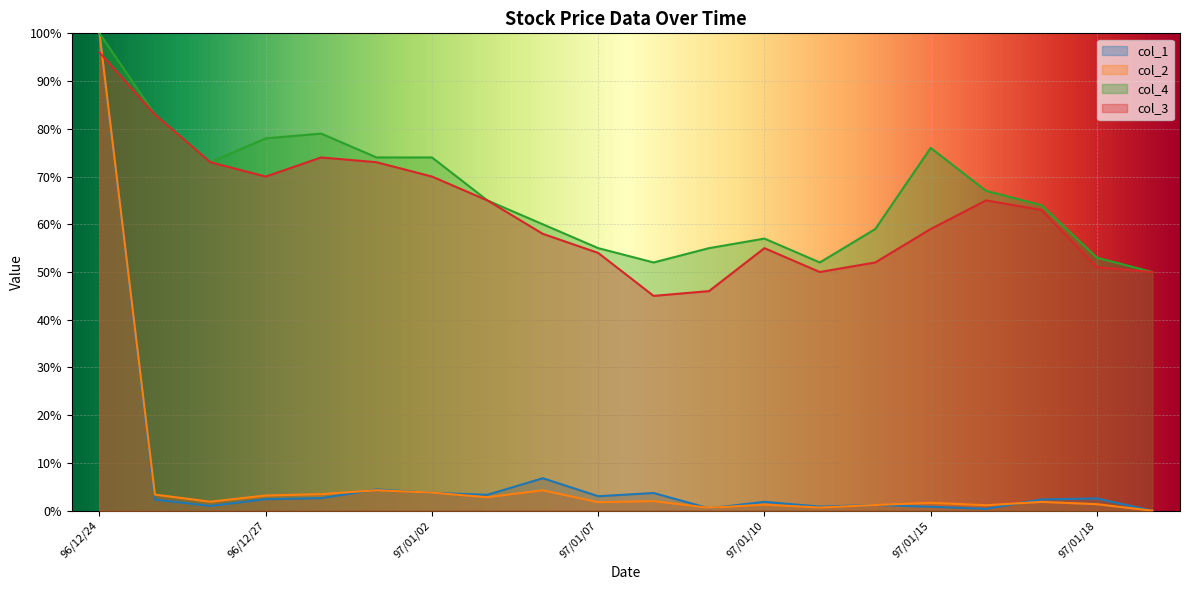

Reading left to right, list all the values displayed in this chart.

col_2: 96/12/24=1.0	96/12/25=0.0	96/12/26=0.0	96/12/27=0.0	96/12/28=0.0	96/12/31=0.0	97/01/02=0.0	97/01/03=0.0	97/01/04=0.0	97/01/07=0.0	97/01/08=0.0	97/01/09=0.0	97/01/10=0.0	97/01/11=0.0	97/01/14=0.0	97/01/15=0.0	97/01/16=0.0	97/01/17=0.0	97/01/18=0.0	97/01/21=0.0
col_1: 96/12/24=1.0	96/12/25=0.0	96/12/26=0.0	96/12/27=0.0	96/12/28=0.0	96/12/31=0.0	97/01/02=0.0	97/01/03=0.0	97/01/04=0.1	97/01/07=0.0	97/01/08=0.0	97/01/09=0.0	97/01/10=0.0	97/01/11=0.0	97/01/14=0.0	97/01/15=0.0	97/01/16=0.0	97/01/17=0.0	97/01/18=0.0	97/01/21=0.0
col_4: 96/12/24=1.0	96/12/25=0.8	96/12/26=0.7	96/12/27=0.8	96/12/28=0.8	96/12/31=0.7	97/01/02=0.7	97/01/03=0.7	97/01/04=0.6	97/01/07=0.6	97/01/08=0.5	97/01/09=0.6	97/01/10=0.6	97/01/11=0.5	97/01/14=0.6	97/01/15=0.8	97/01/16=0.7	97/01/17=0.6	97/01/18=0.5	97/01/21=0.5
col_3: 96/12/24=1.0	96/12/25=0.8	96/12/26=0.7	96/12/27=0.7	96/12/28=0.7	96/12/31=0.7	97/01/02=0.7	97/01/03=0.7	97/01/04=0.6	97/01/07=0.5	97/01/08=0.5	97/01/09=0.5	97/01/10=0.6	97/01/11=0.5	97/01/14=0.5	97/01/15=0.6	97/01/16=0.7	97/01/17=0.6	97/01/18=0.5	97/01/21=0.5